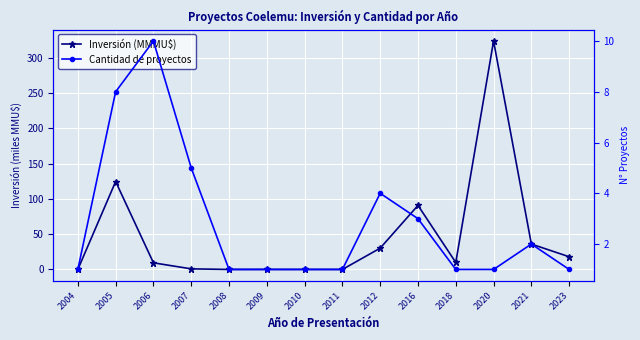

Read the Inversión (MMMU$) value at 2018.

9.9